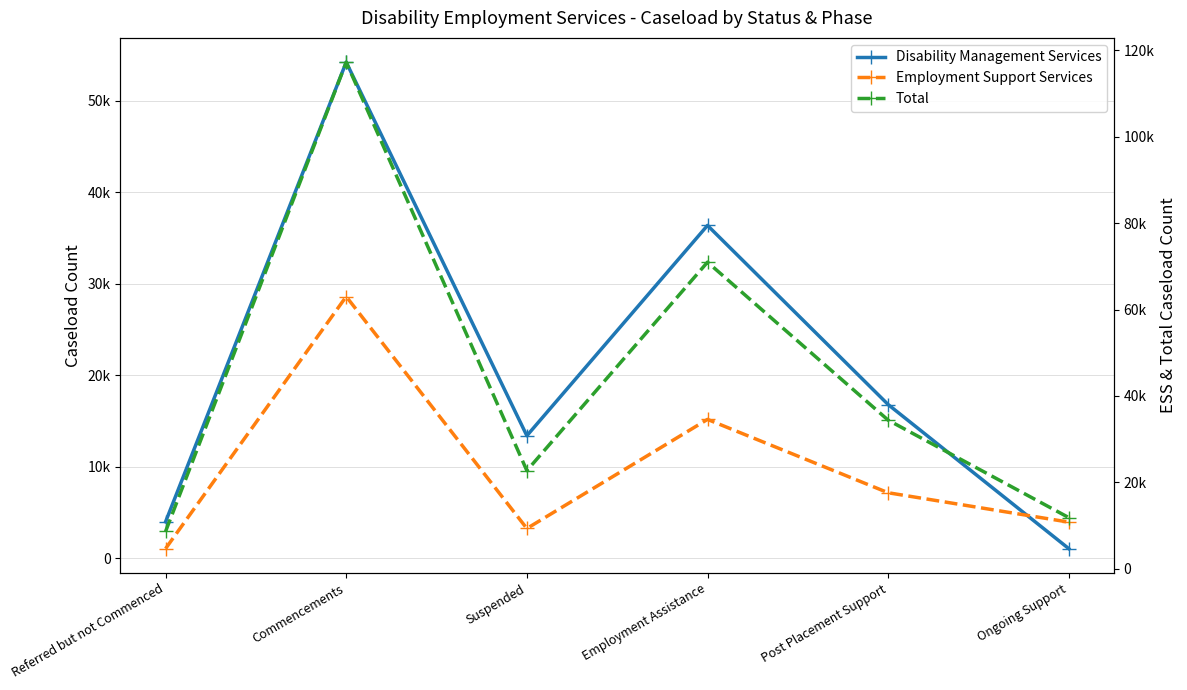

Count the number of data series in this chart.

3